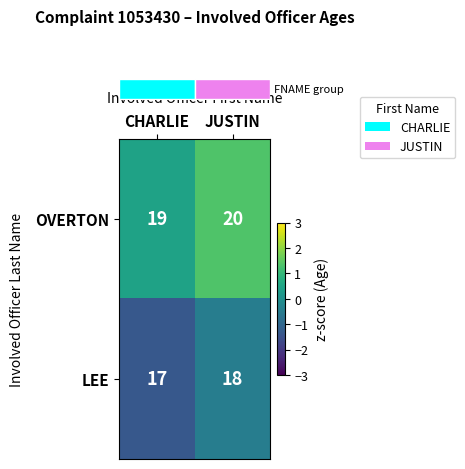

Rank the series by their maximum value, from lowest to highest.

LEE, OVERTON